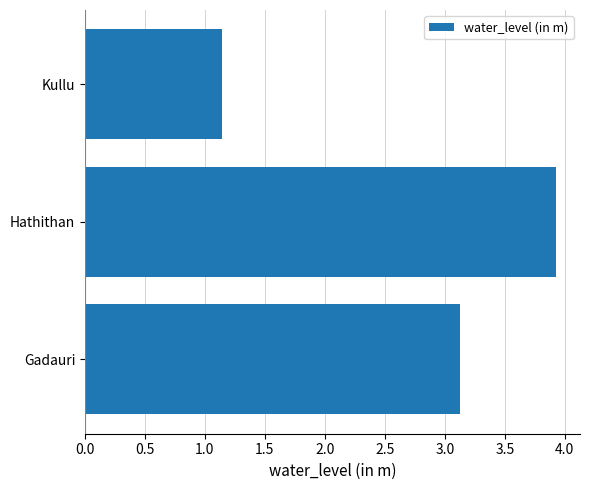

Does the chart contain any negative values?

No